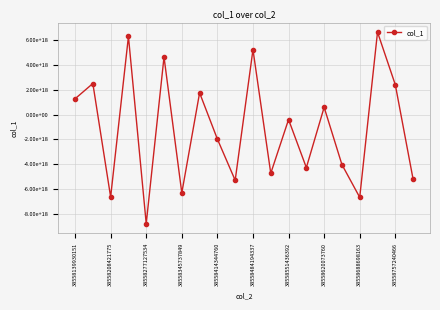

Is this an area chart (filled region under the line)?

No